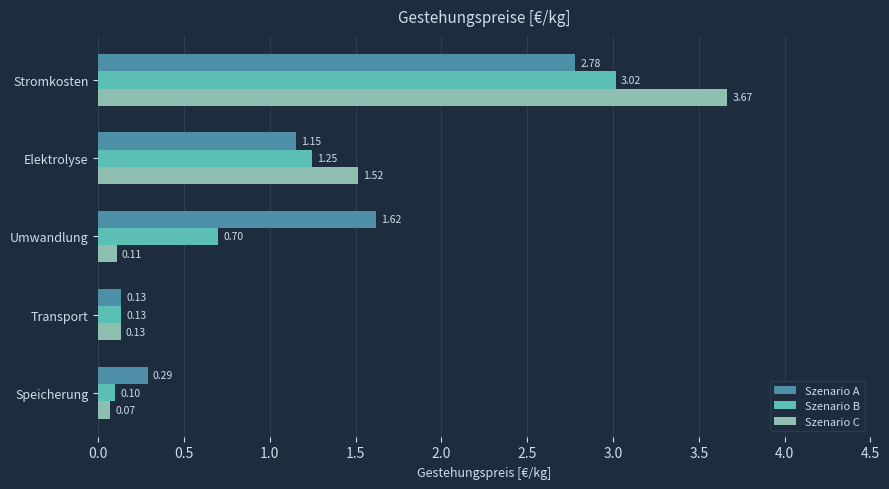

Where is Szenario C nearest to the value 1?

Elektrolyse